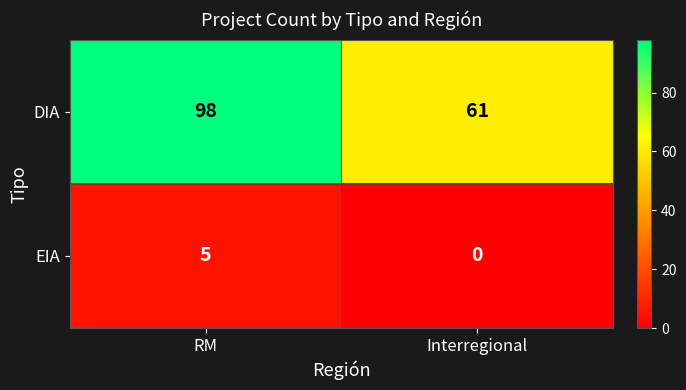

Reading left to right, extract all data points from this chart.

DIA: RM=98	Interregional=61
EIA: RM=5	Interregional=0